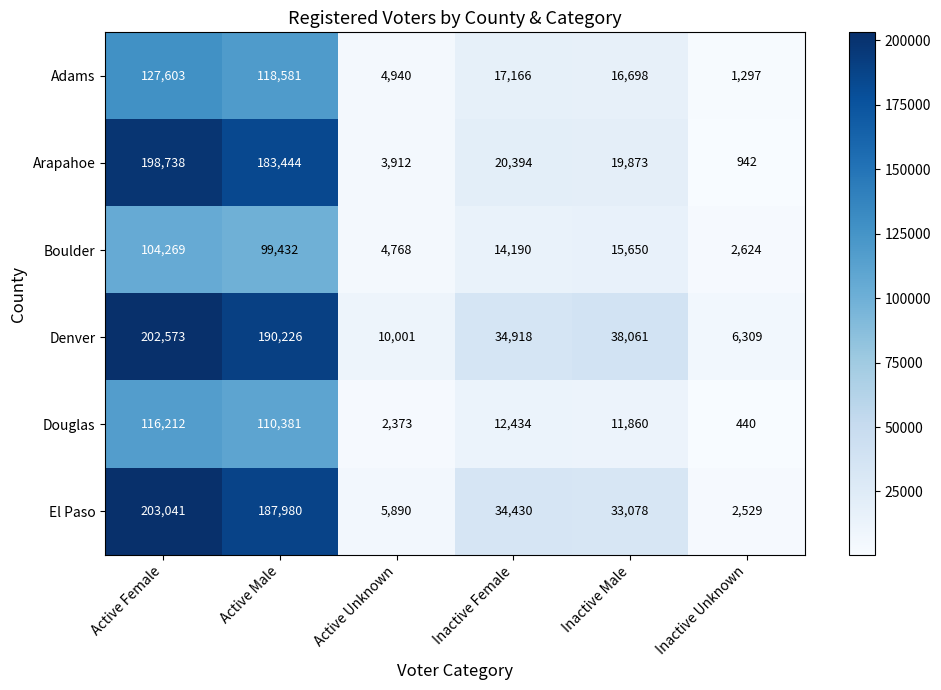

At how many categories does at least one series exceed 102122?

2